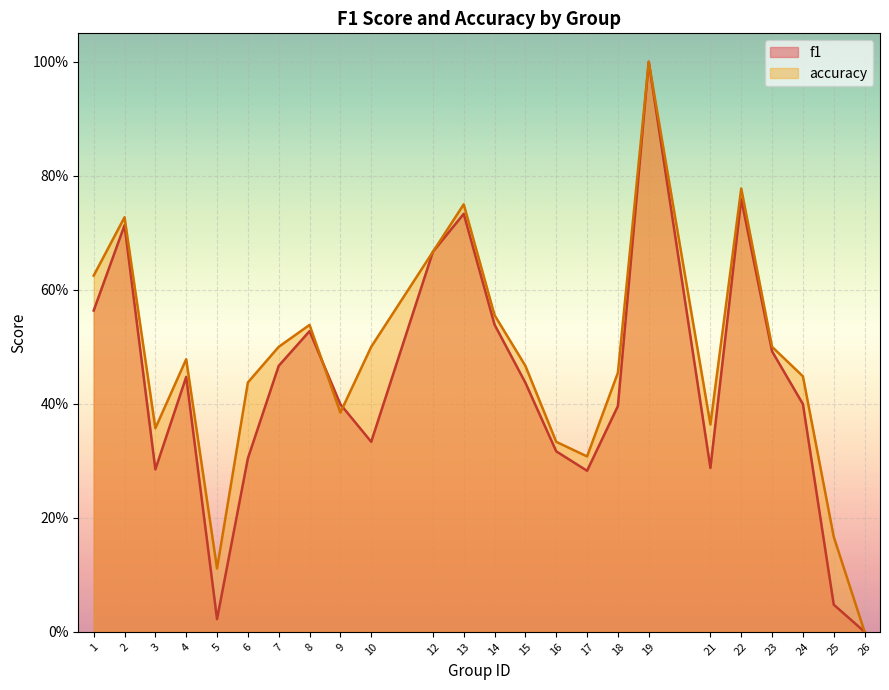

At how many categories does at least one series exceed 0?

23